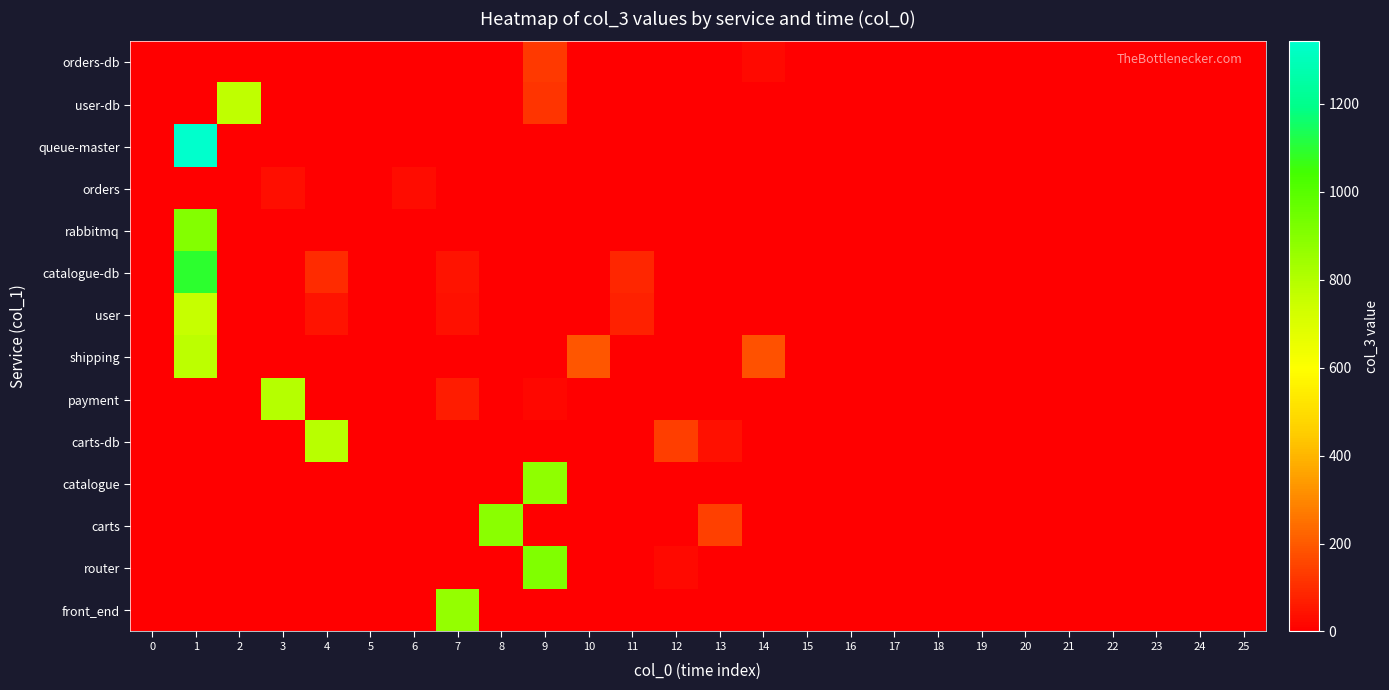

Reading right to left, what are all the values shown in this chart?

orders-db: 25=1	24=0	23=0	22=0	21=0	20=1	19=0	18=0	17=0	16=0	15=0	14=26	13=0	12=0	11=0	10=0	9=131	8=0	7=0	6=0	5=0	4=0	3=0	2=0	1=0	0=1
user-db: 25=1	24=0	23=0	22=0	21=0	20=0	19=0	18=0	17=0	16=0	15=0	14=0	13=0	12=0	11=0	10=0	9=119	8=0	7=0	6=0	5=0	4=0	3=0	2=773	1=0	0=1
queue-master: 25=0	24=0	23=0	22=0	21=0	20=0	19=0	18=0	17=0	16=0	15=0	14=0	13=0	12=0	11=0	10=0	9=0	8=0	7=0	6=0	5=0	4=0	3=0	2=0	1=1342	0=1
orders: 25=0	24=0	23=0	22=0	21=0	20=1	19=0	18=0	17=0	16=0	15=0	14=0	13=0	12=0	11=0	10=0	9=0	8=0	7=0	6=27	5=0	4=0	3=32	2=0	1=0	0=1
rabbitmq: 25=0	24=0	23=0	22=0	21=0	20=0	19=0	18=0	17=0	16=0	15=0	14=0	13=0	12=0	11=0	10=0	9=0	8=0	7=0	6=0	5=0	4=0	3=0	2=1	1=904	0=0
catalogue-db: 25=0	24=0	23=0	22=0	21=0	20=0	19=0	18=0	17=0	16=0	15=0	14=0	13=0	12=0	11=84	10=0	9=0	8=0	7=47	6=0	5=0	4=95	3=0	2=0	1=1092	0=0
user: 25=0	24=0	23=0	22=0	21=0	20=0	19=0	18=0	17=0	16=0	15=0	14=0	13=0	12=0	11=75	10=0	9=0	8=0	7=38	6=0	5=0	4=46	3=0	2=0	1=758	0=0
shipping: 25=0	24=0	23=0	22=0	21=0	20=0	19=0	18=0	17=0	16=0	15=0	14=182	13=0	12=0	11=0	10=189	9=0	8=0	7=0	6=0	5=0	4=0	3=0	2=0	1=777	0=0
payment: 25=0	24=0	23=0	22=0	21=0	20=0	19=0	18=0	17=0	16=0	15=0	14=0	13=4	12=0	11=1	10=1	9=16	8=0	7=64	6=0	5=0	4=0	3=792	2=0	1=0	0=0
carts-db: 25=0	24=0	23=0	22=0	21=0	20=0	19=0	18=0	17=0	16=0	15=0	14=0	13=38	12=138	11=0	10=0	9=0	8=0	7=0	6=0	5=0	4=788	3=0	2=0	1=0	0=0
catalogue: 25=0	24=0	23=0	22=0	21=0	20=0	19=0	18=0	17=0	16=0	15=0	14=0	13=0	12=0	11=0	10=0	9=876	8=0	7=0	6=0	5=0	4=0	3=0	2=0	1=0	0=0
carts: 25=0	24=0	23=0	22=0	21=0	20=0	19=0	18=0	17=0	16=0	15=0	14=0	13=143	12=0	11=0	10=0	9=1	8=891	7=0	6=0	5=0	4=0	3=0	2=0	1=0	0=0
router: 25=0	24=0	23=0	22=0	21=0	20=0	19=0	18=0	17=0	16=0	15=0	14=0	13=0	12=23	11=0	10=0	9=910	8=0	7=0	6=0	5=0	4=0	3=0	2=0	1=0	0=0
front_end: 25=0	24=0	23=0	22=0	21=0	20=0	19=0	18=0	17=0	16=0	15=0	14=0	13=0	12=0	11=0	10=0	9=0	8=0	7=868	6=0	5=0	4=0	3=0	2=0	1=0	0=0